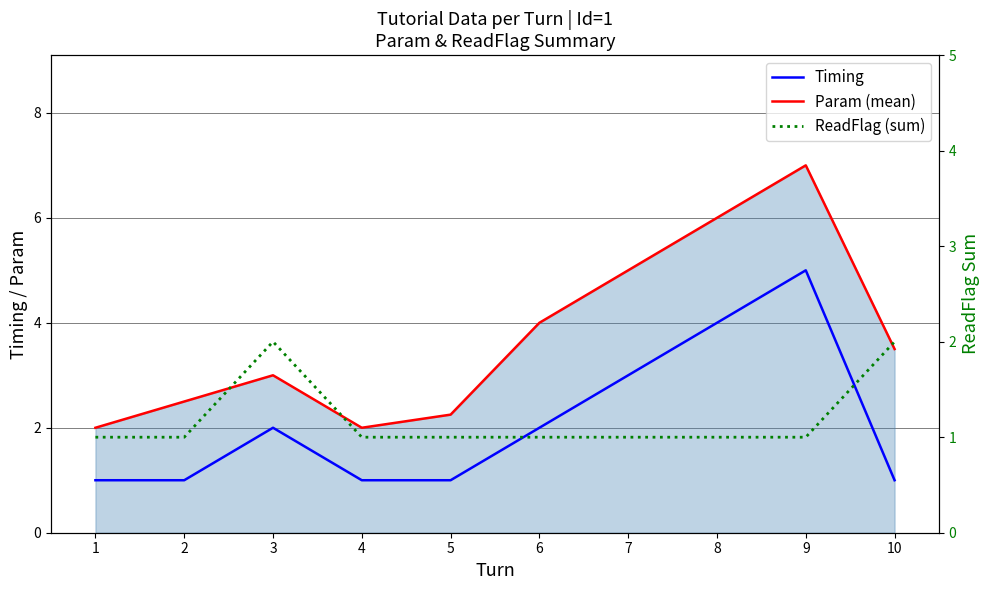

How many ReadFlag (sum) values are between 1 and 2?

10